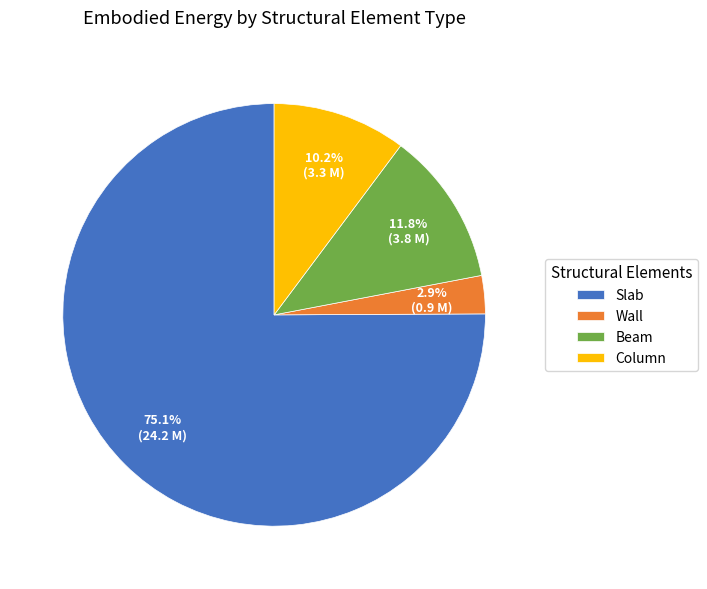

Is Slab the majority of the pie?

Yes